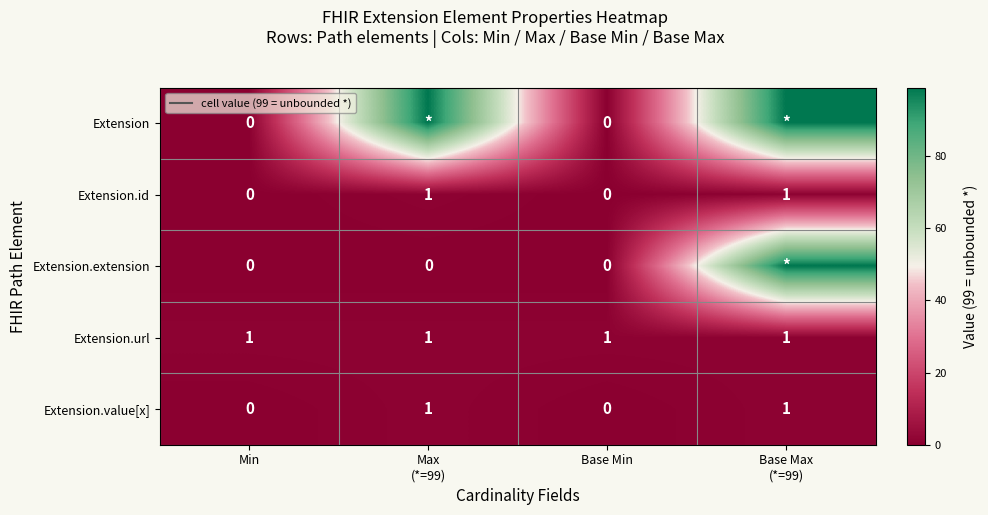

At how many categories does at least one series exceed 9?

2